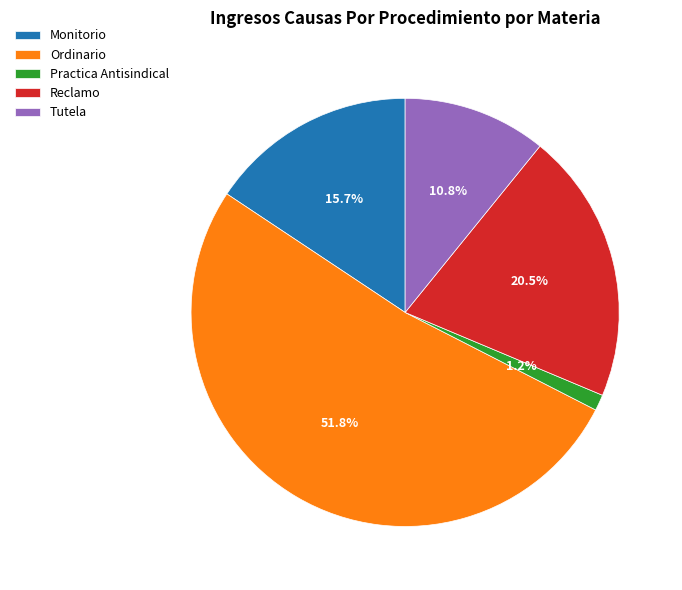

Does Ordinario account for over 50% of the chart?

Yes